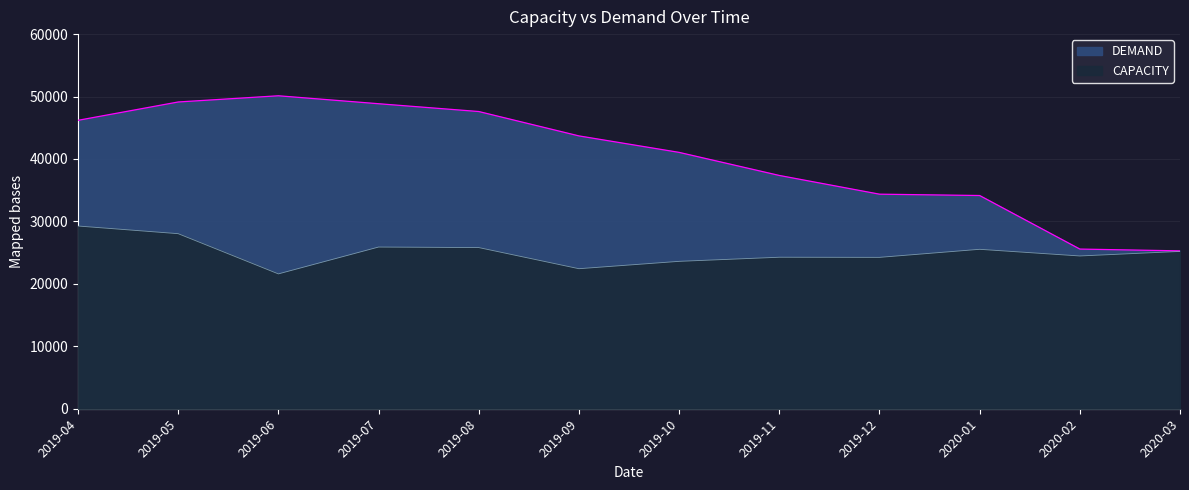

Count the number of categories in the chart.

12